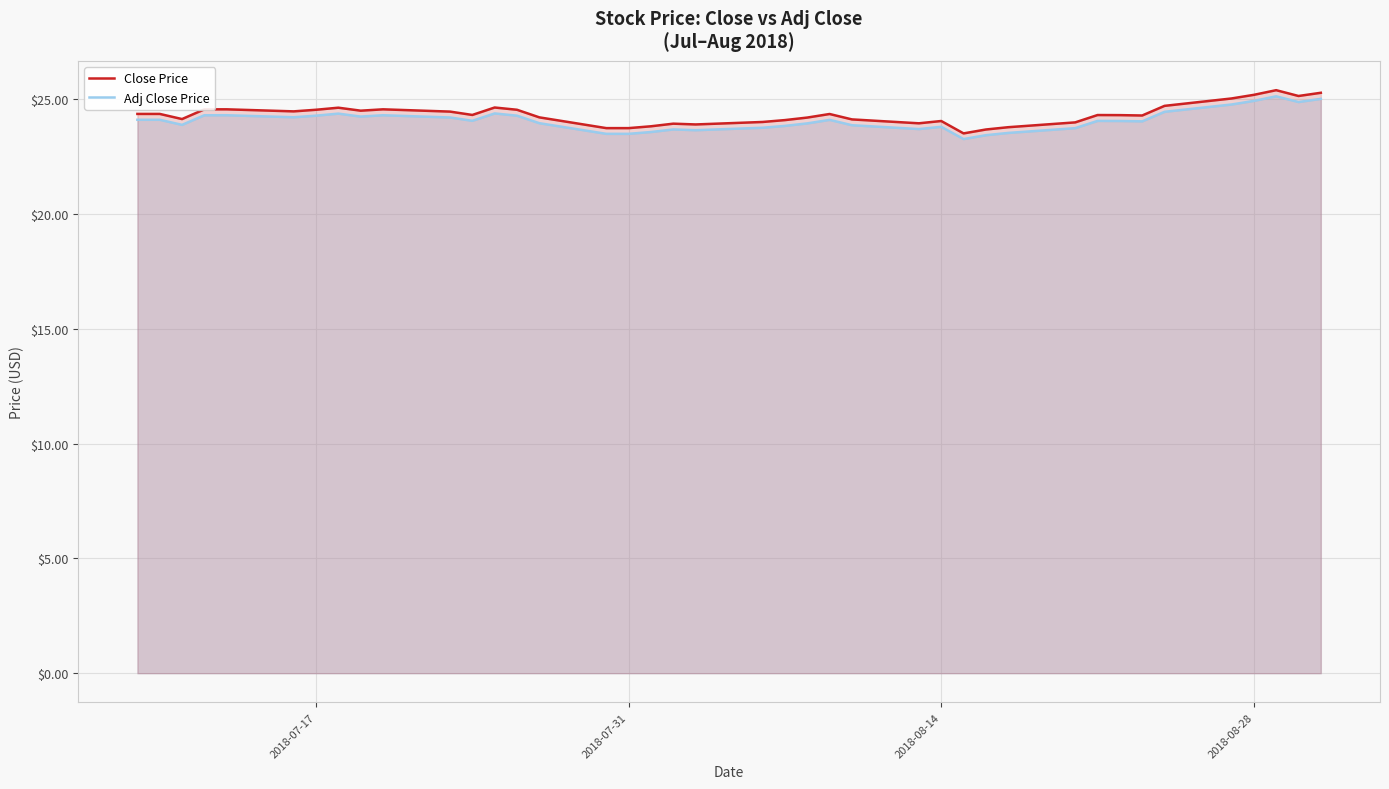

What is the lowest value of the Adj Close Price series?

23.3